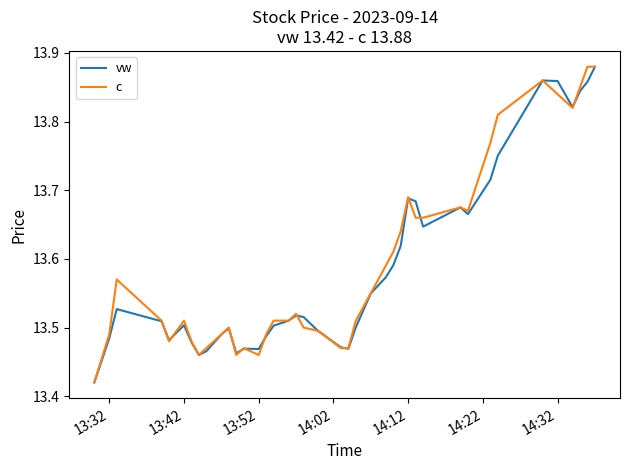

What are all the series names shown in the legend?

vw, c